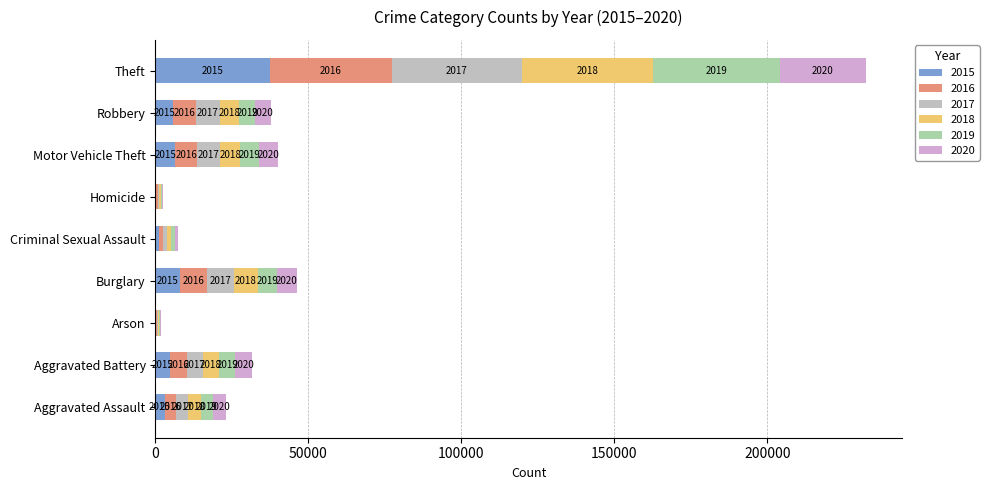

What is the sum of the 2015 values at Robbery and Aggravated Assault?

8890